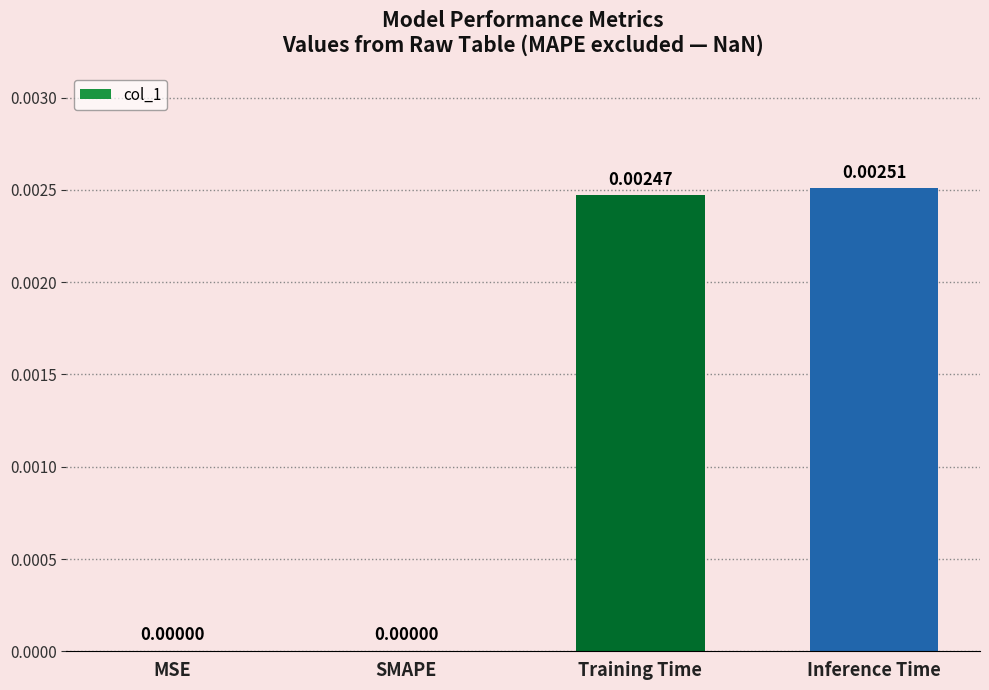

Between Training Time and Inference Time, which is larger?

Inference Time